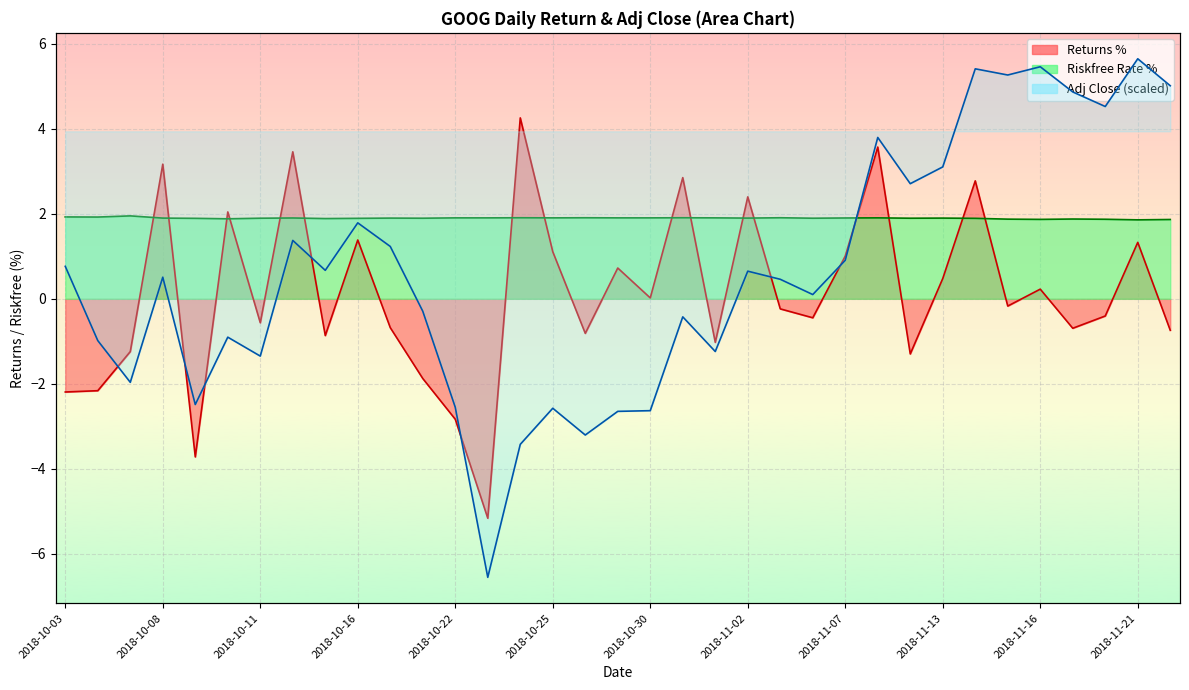

How many data points does each series have?

35